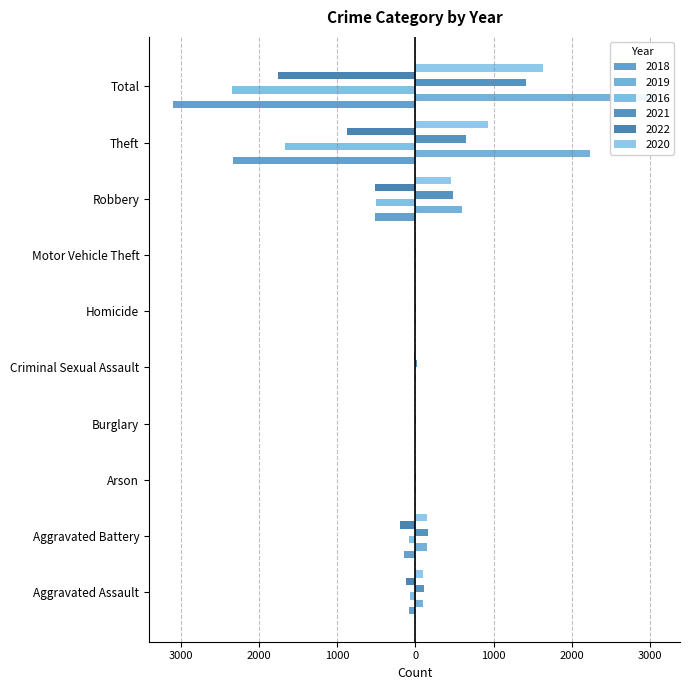

What is the label of the 8th bar from the left?

Robbery